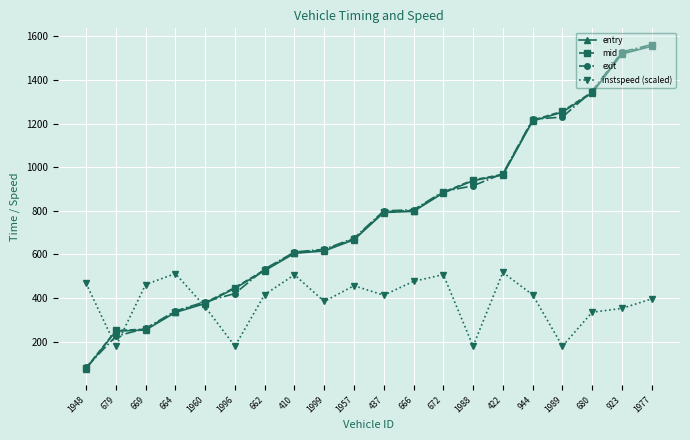

The value of exit at 666 is 1194.6. True or false?

False